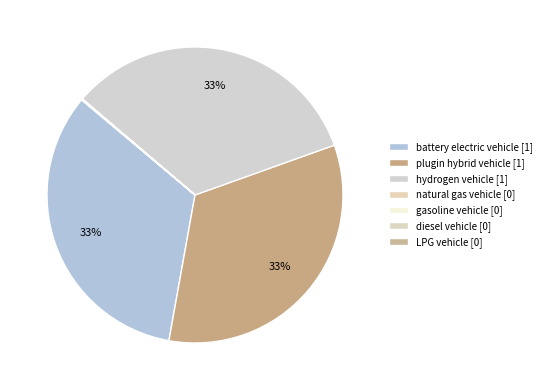

Is it true that gasoline vehicle is 0% of the pie?

True